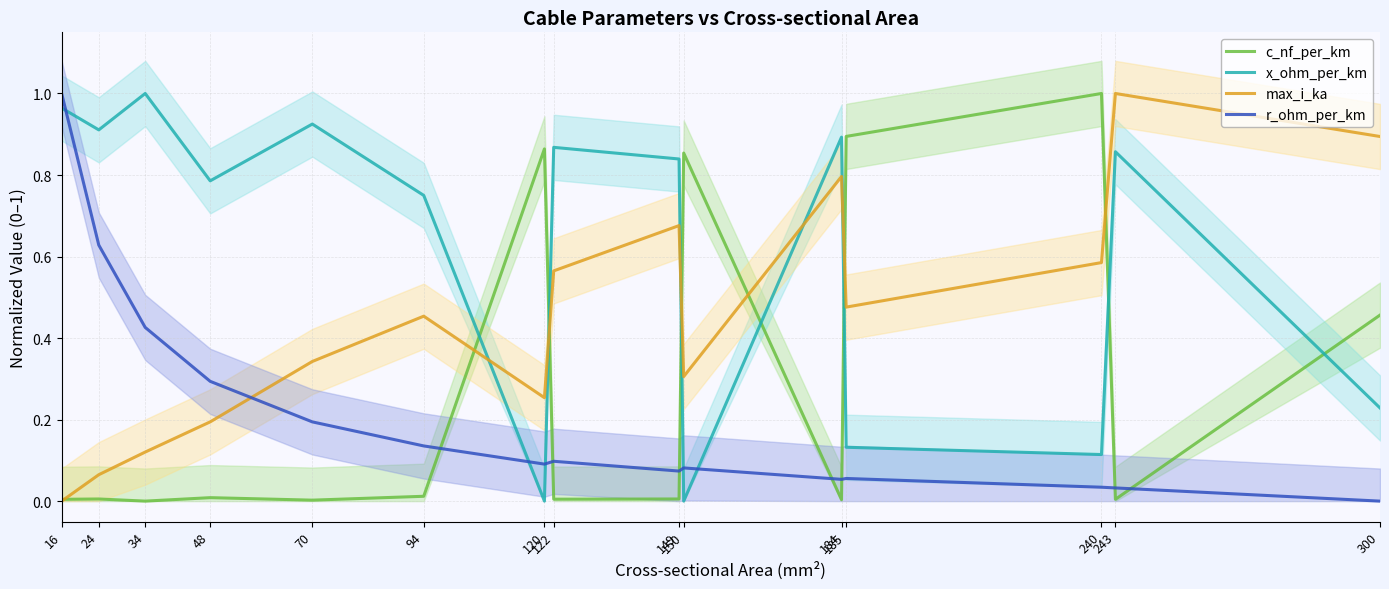

Reading right to left, what are all the values shown in this chart?

c_nf_per_km: 0.5	0.0	1.0	0.9	0.0	0.9	0.0	0.0	0.9	0.0	0.0	0.0	0.0	0.0	0.0
x_ohm_per_km: 0.2	0.9	0.1	0.1	0.9	0.0	0.8	0.9	0.0	0.7	0.9	0.8	1.0	0.9	1.0
max_i_ka: 0.9	1.0	0.6	0.5	0.8	0.3	0.7	0.6	0.3	0.5	0.3	0.2	0.1	0.1	0.0
r_ohm_per_km: 0.0	0.0	0.0	0.1	0.1	0.1	0.1	0.1	0.1	0.1	0.2	0.3	0.4	0.6	1.0